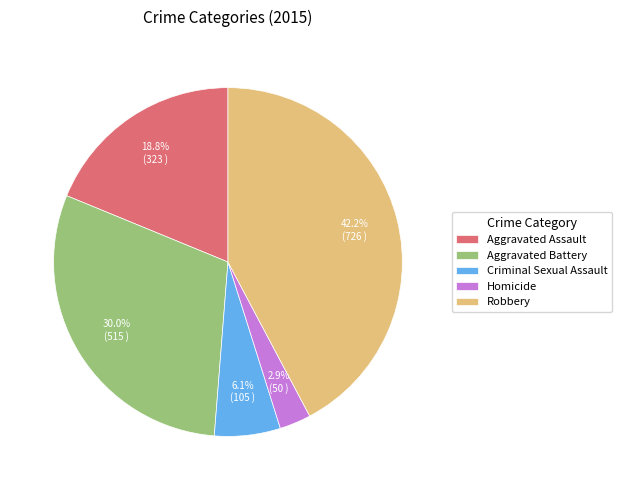

Rank the categories by value from lowest to highest.

Homicide, Criminal Sexual Assault, Aggravated Assault, Aggravated Battery, Robbery